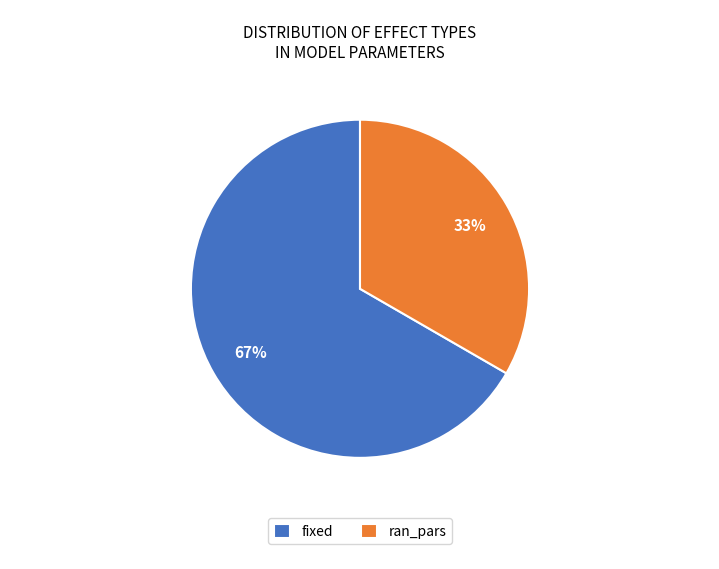

Do fixed and ran_pars together represent more than half of the pie?

Yes